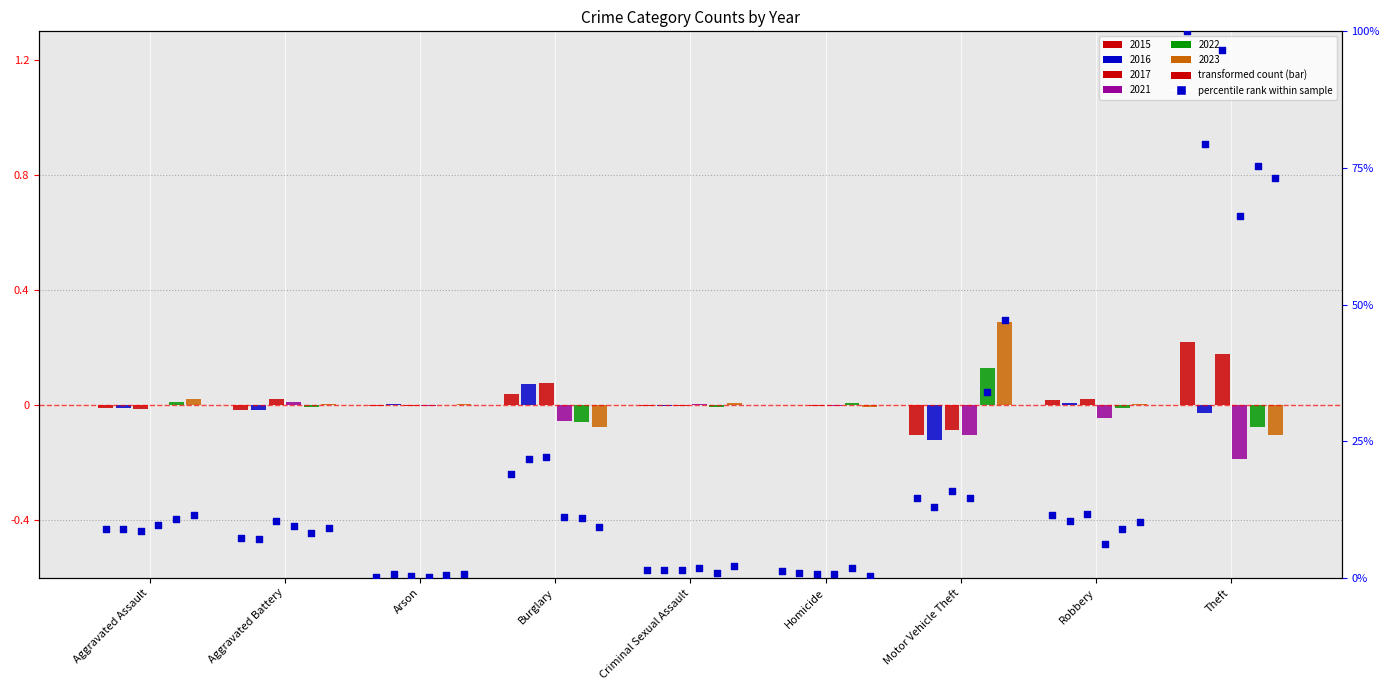

Which series reaches the maximum Y coordinate?

2015